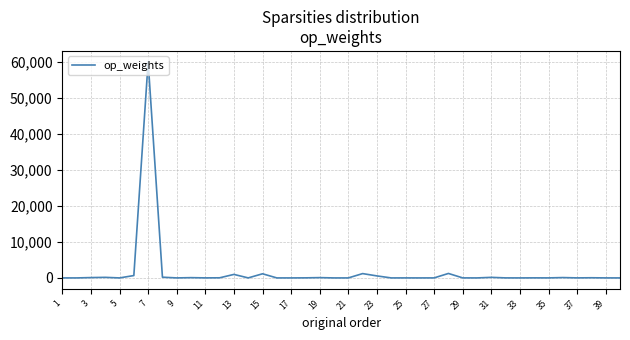

What is the maximum value shown in the chart?

60060.0